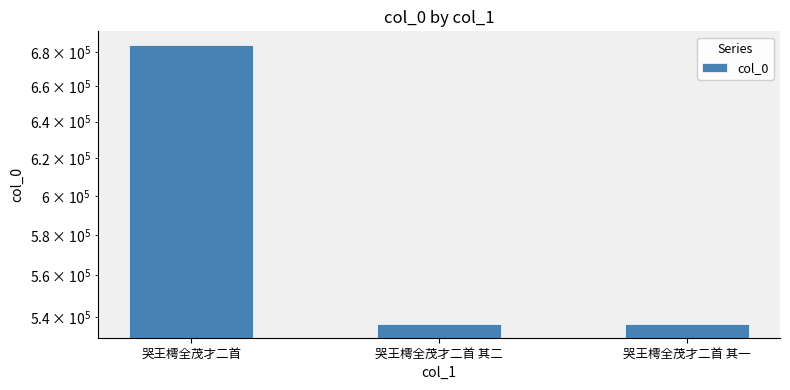

Count the number of categories in the chart.

3